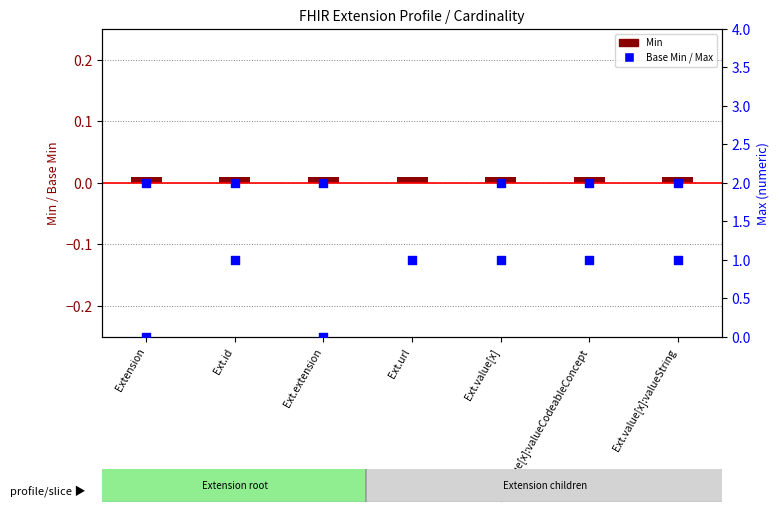

What is the total value across all series at Ext.id?

1